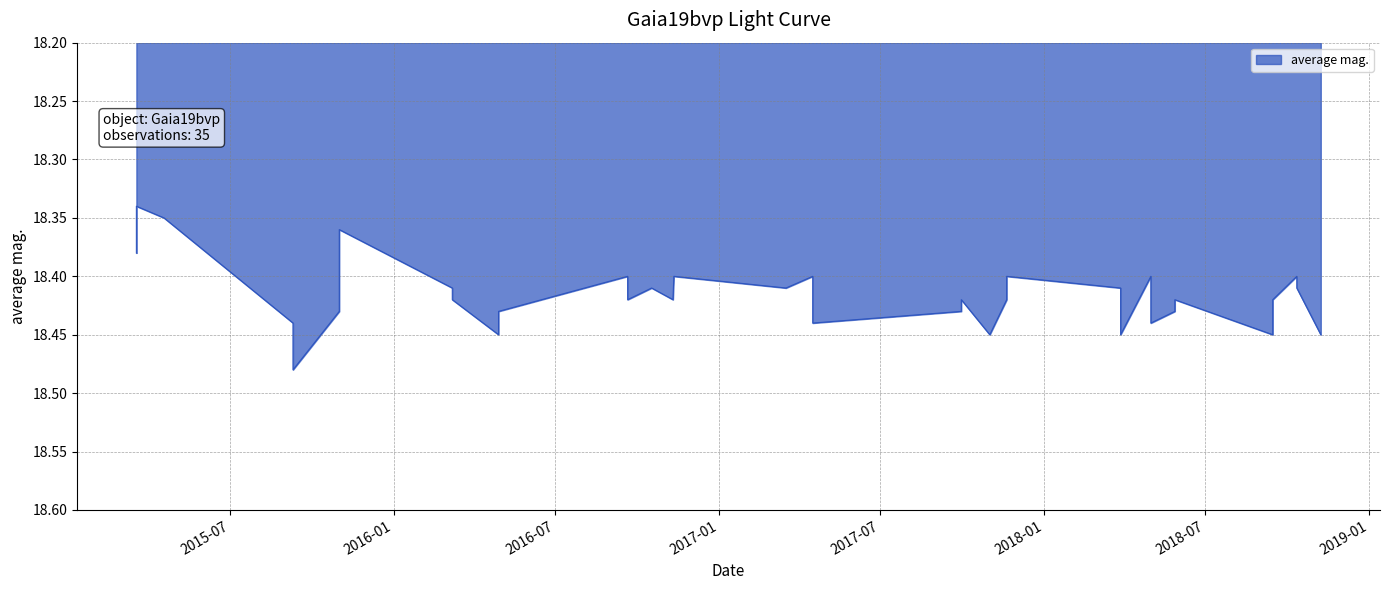

How many data points does each series have?

35